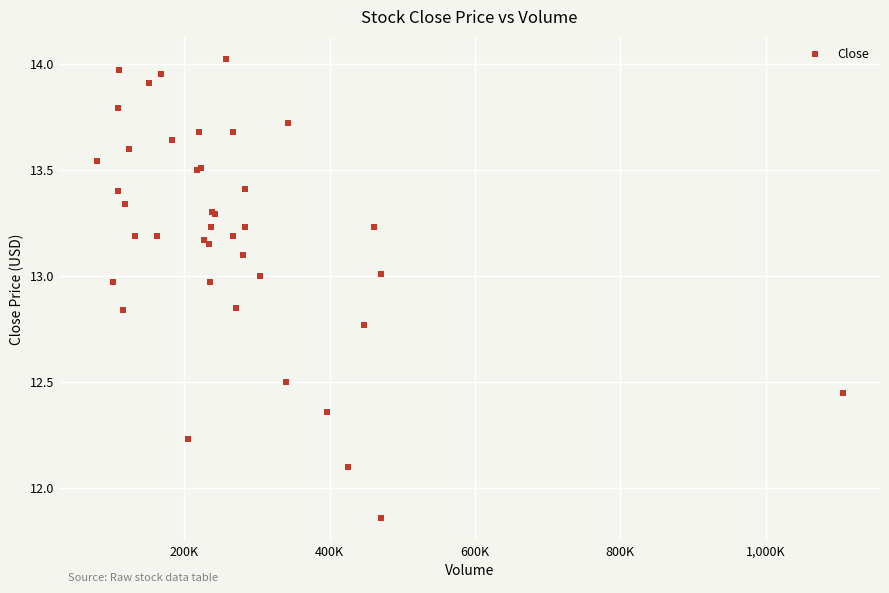

What Y value in the scatter plot is closest to 12?

12.1